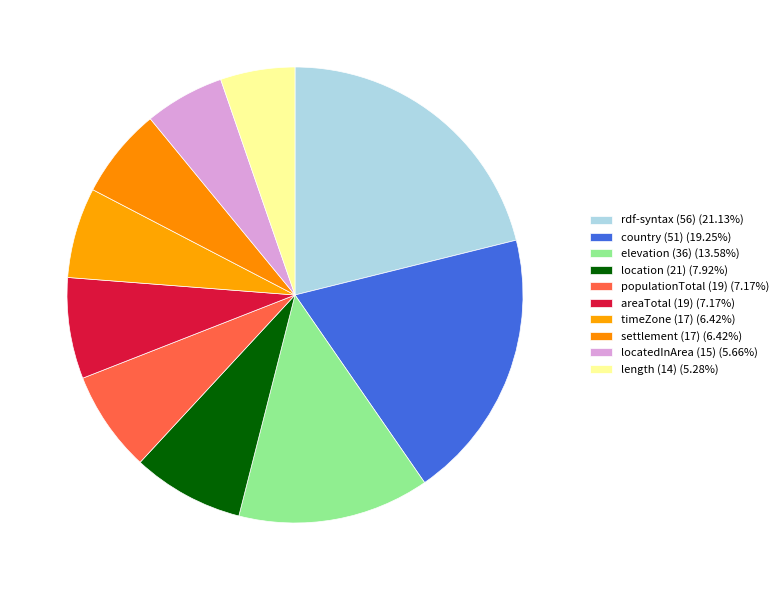

True or false: rdf-syntax (56) accounts for 28% of the total.

False